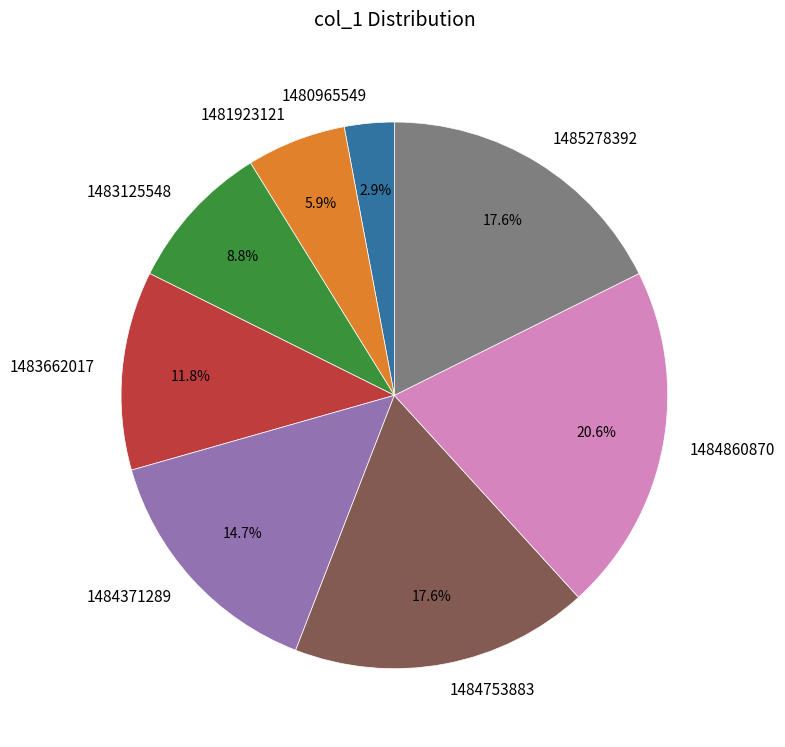

Which category has the smallest portion of the pie?

1480965549